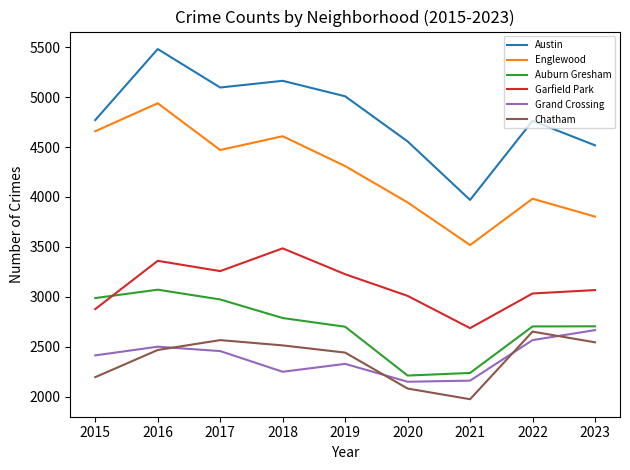

What is the greatest value displayed?

5481